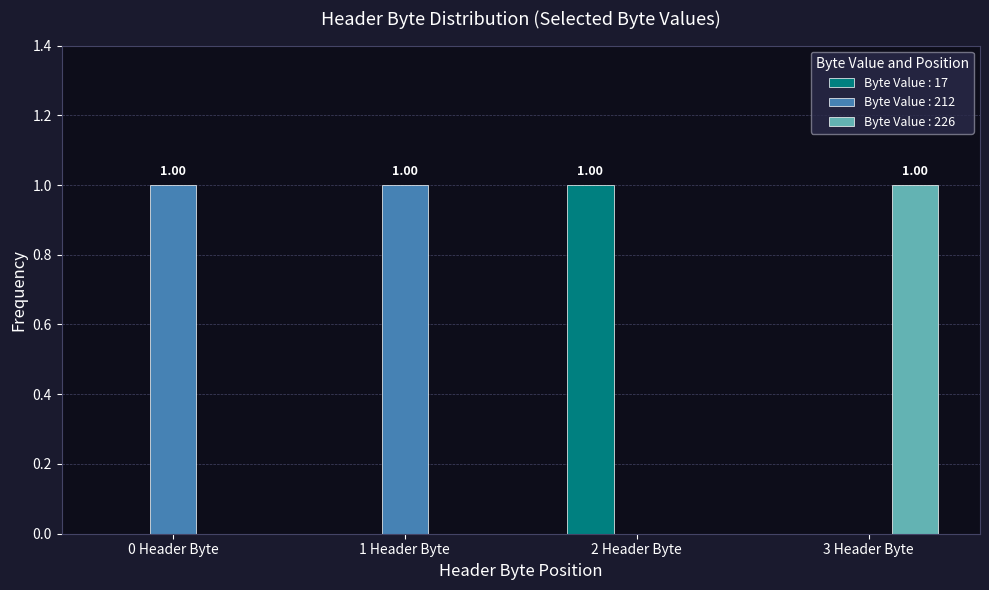

What is the sum of all Byte Value : 226 values?

1